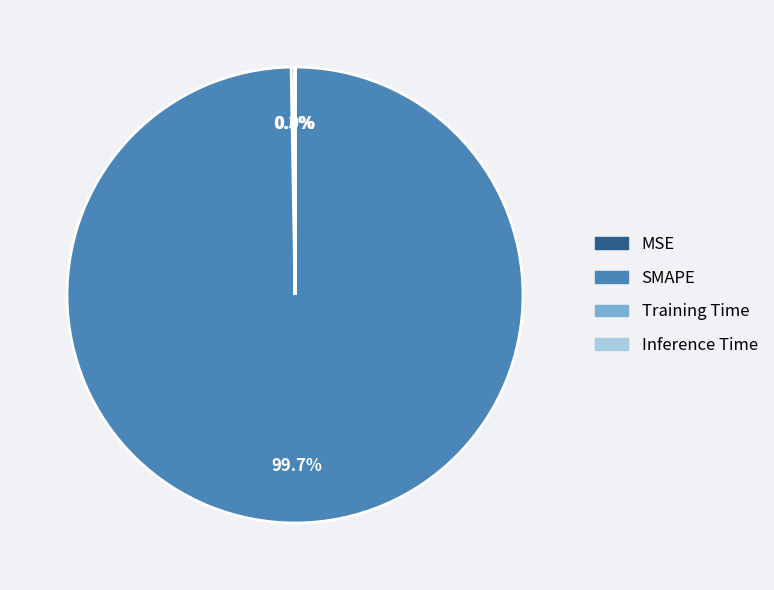

Which category has the biggest portion of the pie?

SMAPE